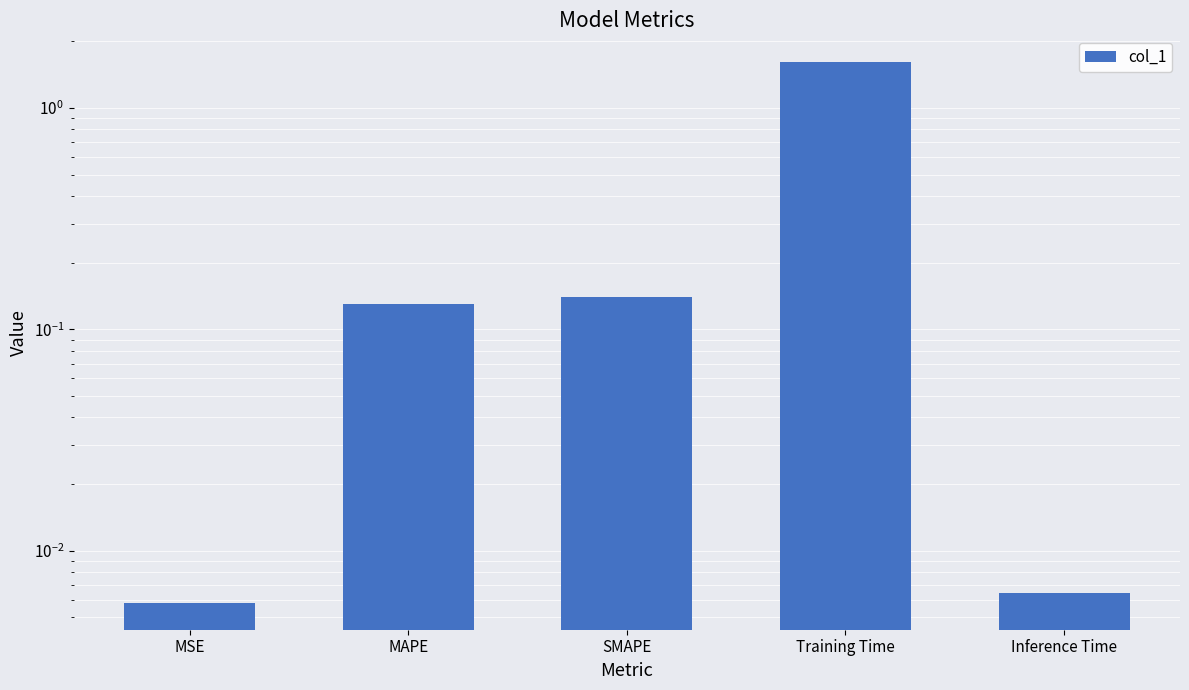

What is the change in value from Training Time to Inference Time?

-1.6